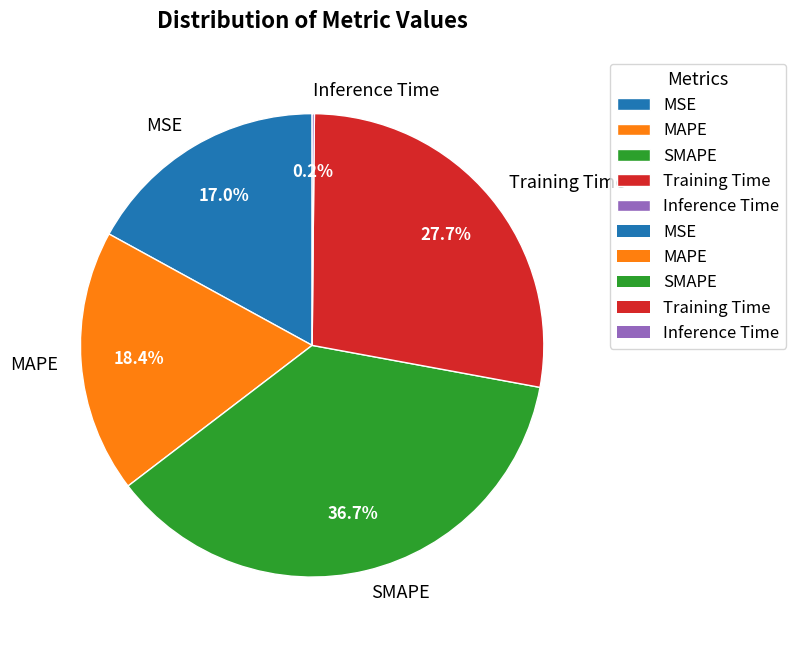

Is there a majority slice in this chart?

No